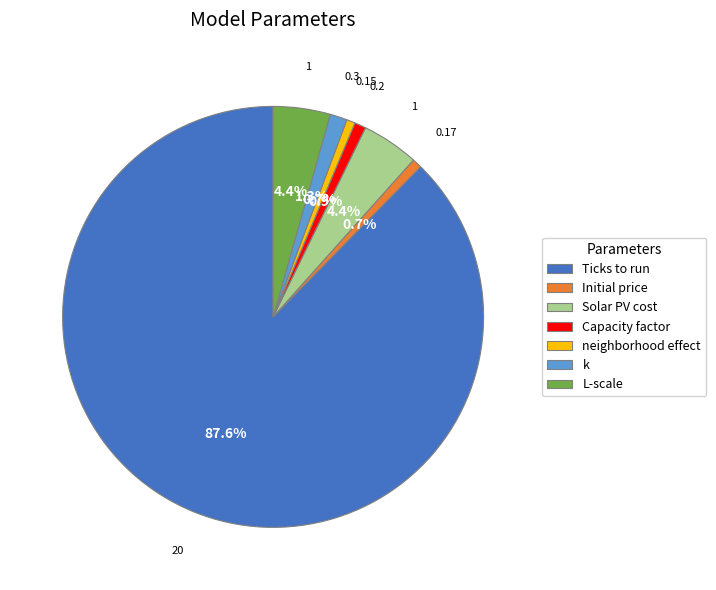

To the nearest percent, what is the difference between the Capacity factor and Ticks to run slice percentages?

87%